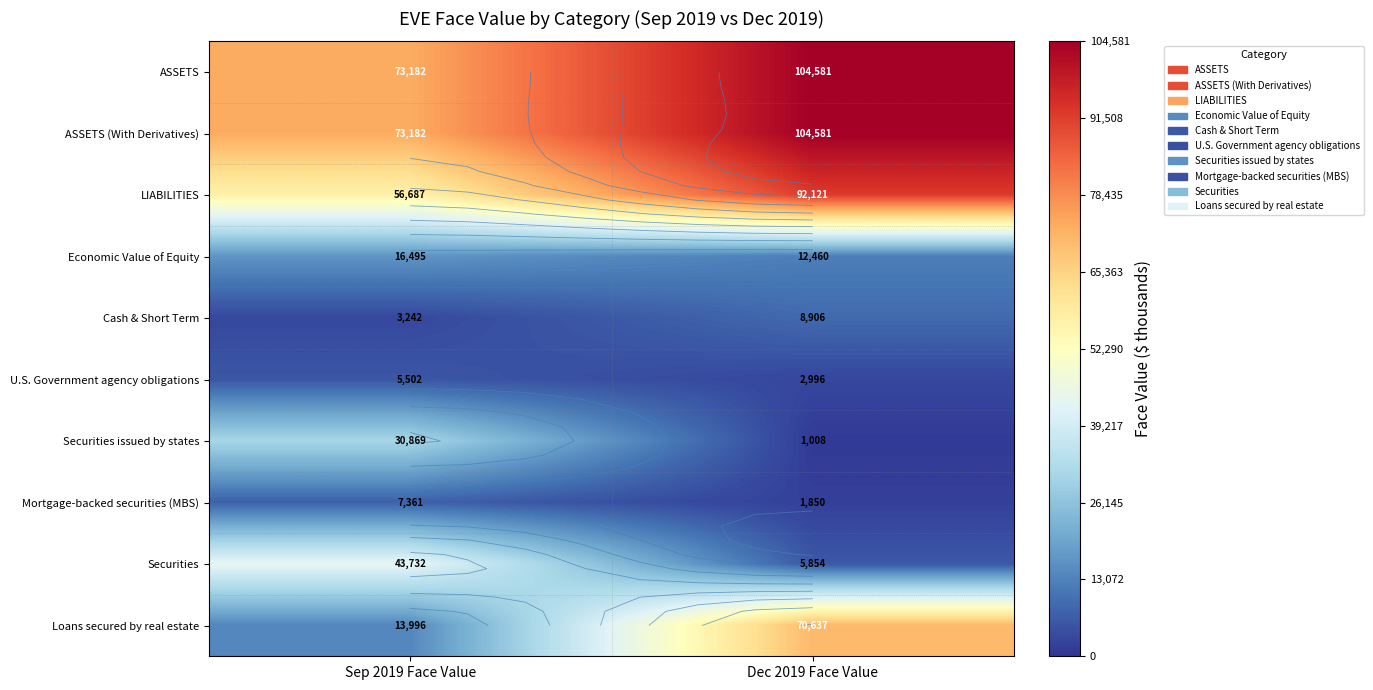

The Loans secured by real estate series shows 13996 at Sep 2019 Face Value. True or false?

True